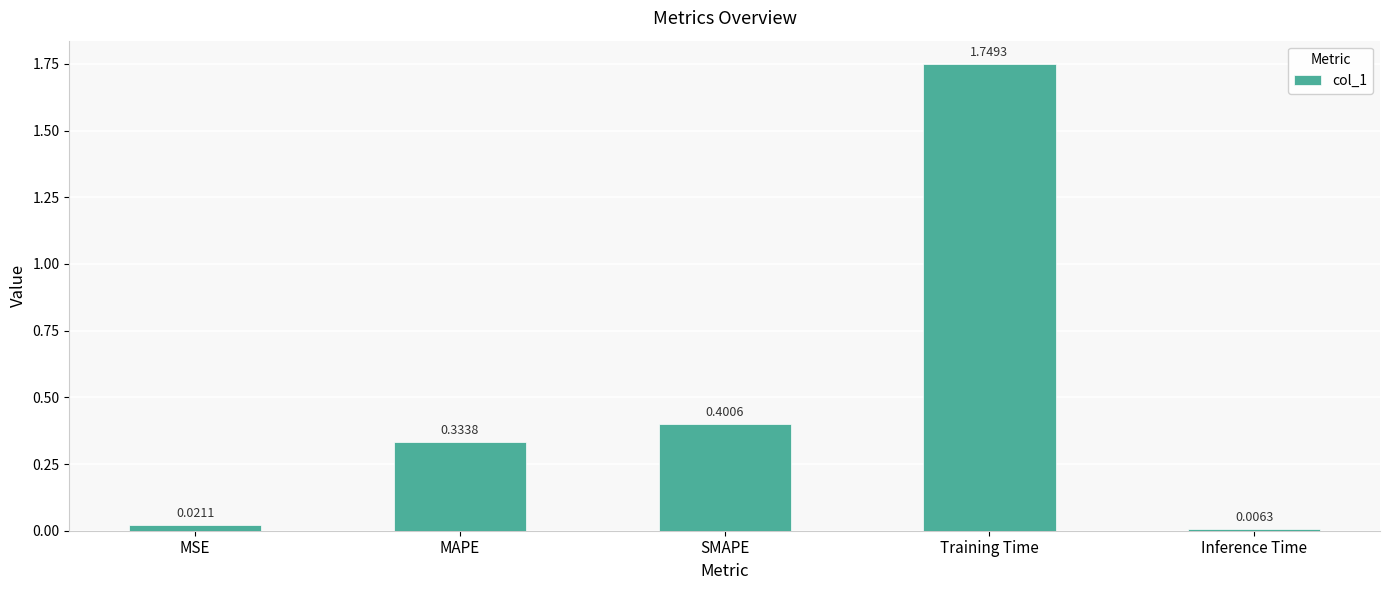

What is the difference between the second highest and minimum values?

0.4